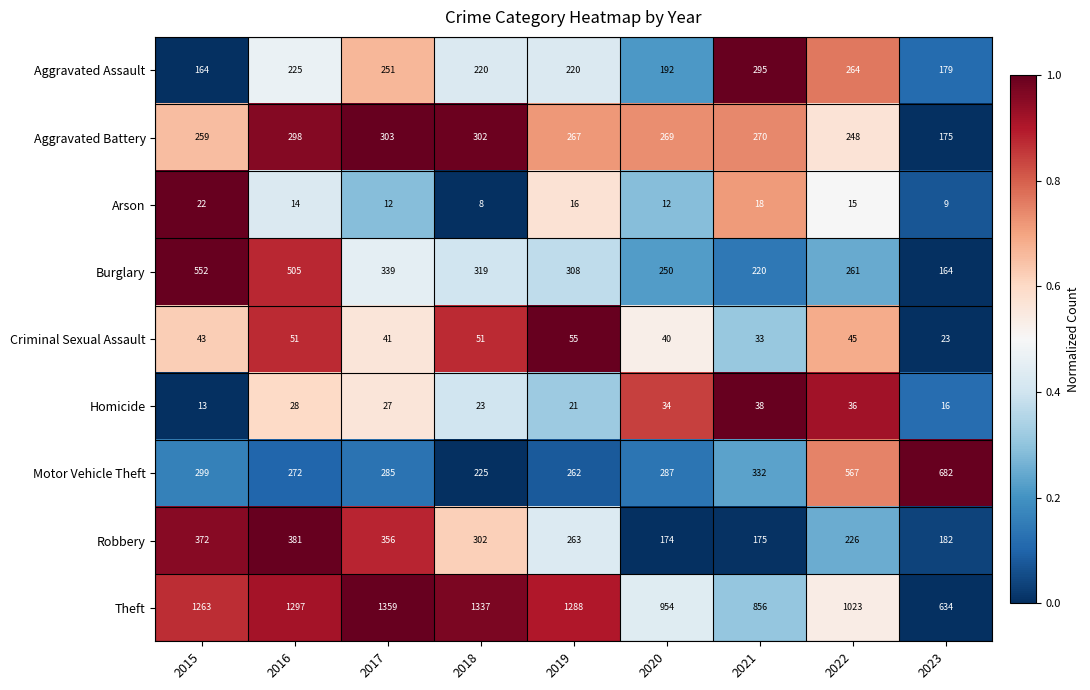

How many distinct data groups are displayed?

9